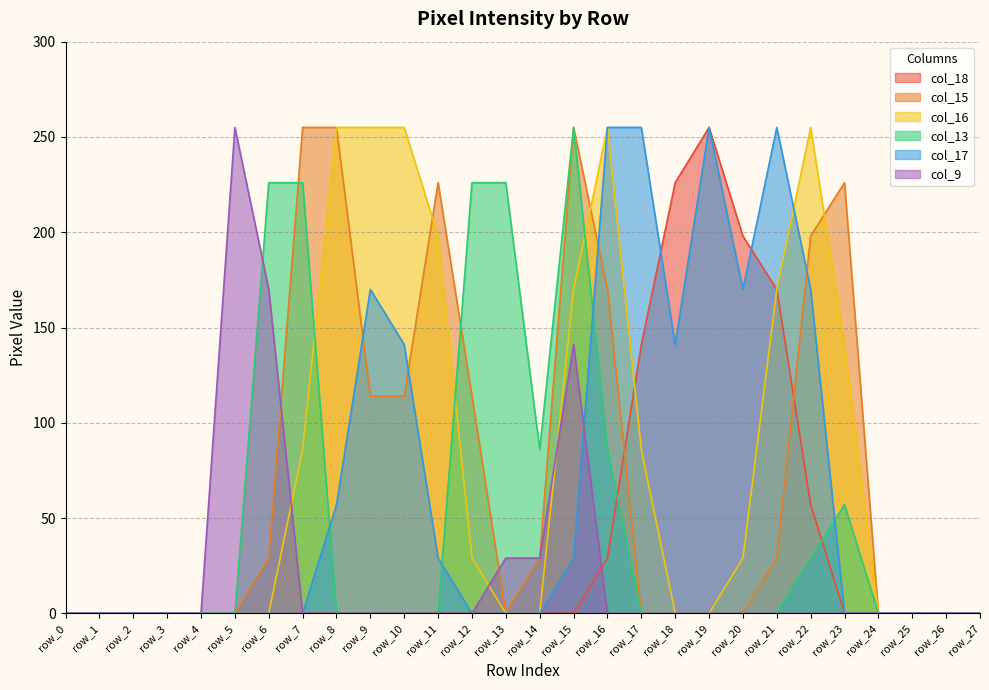

True or false: col_15 has a value of 226 at row_11.

True